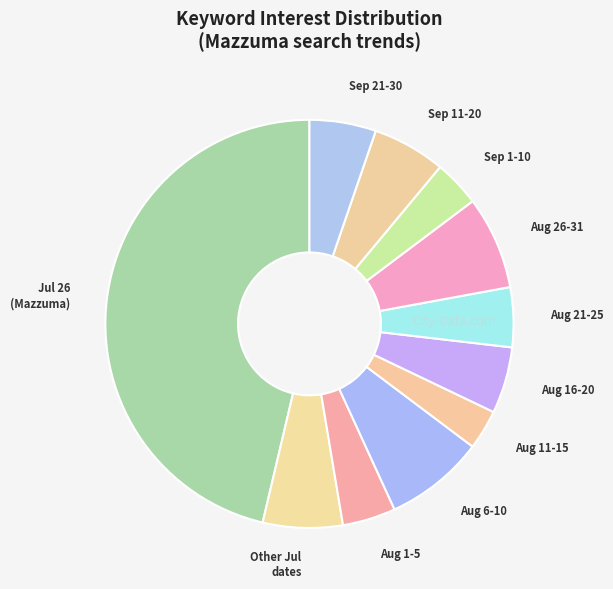

How many slices are in this pie chart?

11